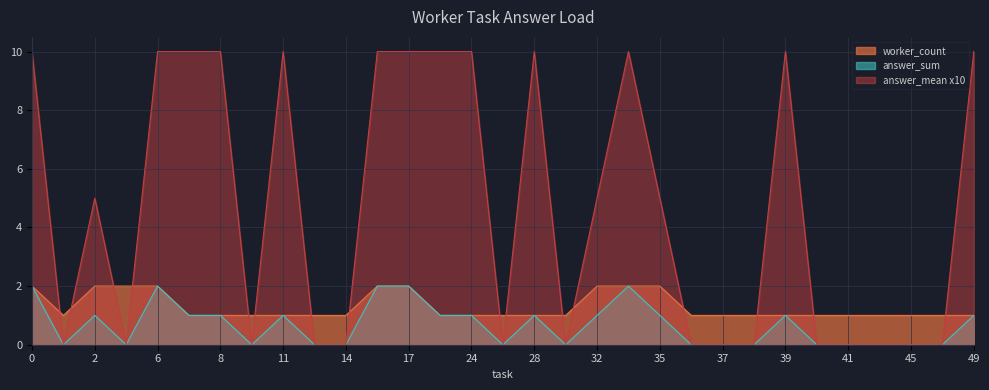

Which series has the widest spread of values?

answer_mean x10